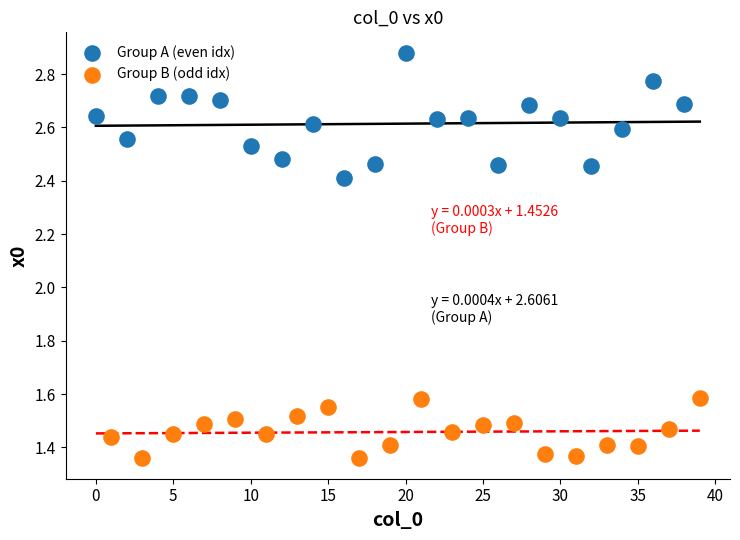

Which series has the widest spread of Y values?

Group A (even idx)